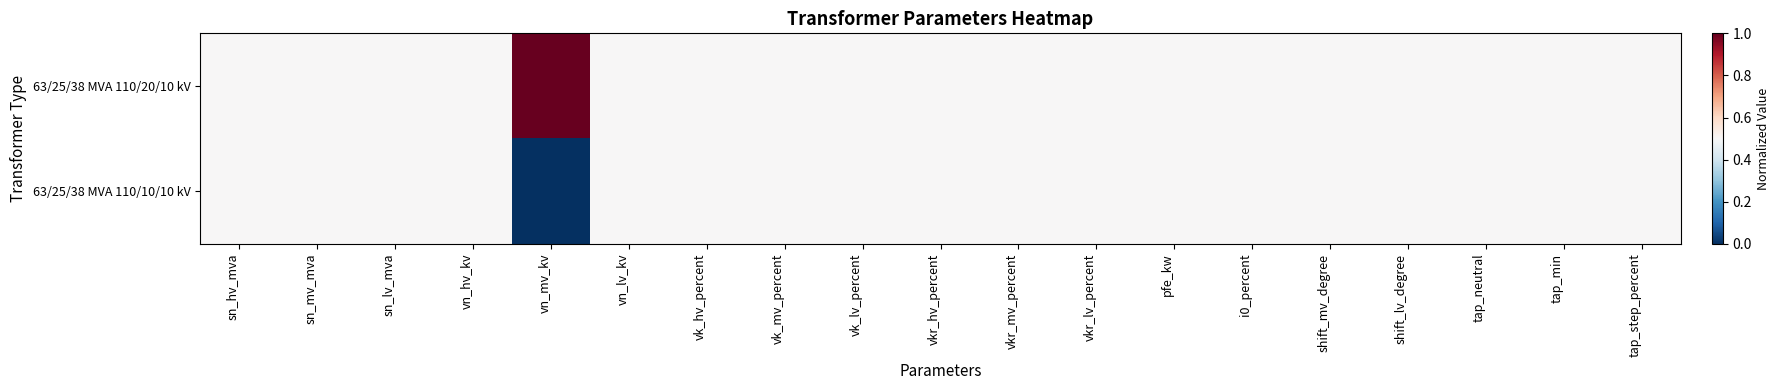

At which category does the chart reach its minimum across all series?

vn_mv_kv